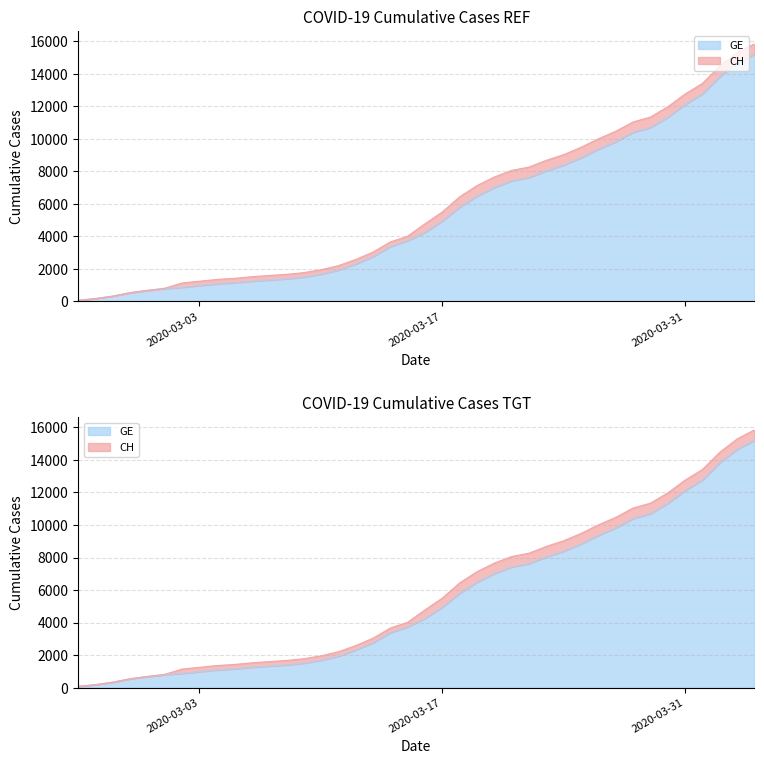

Does the chart display data point markers on the line(s)?

No